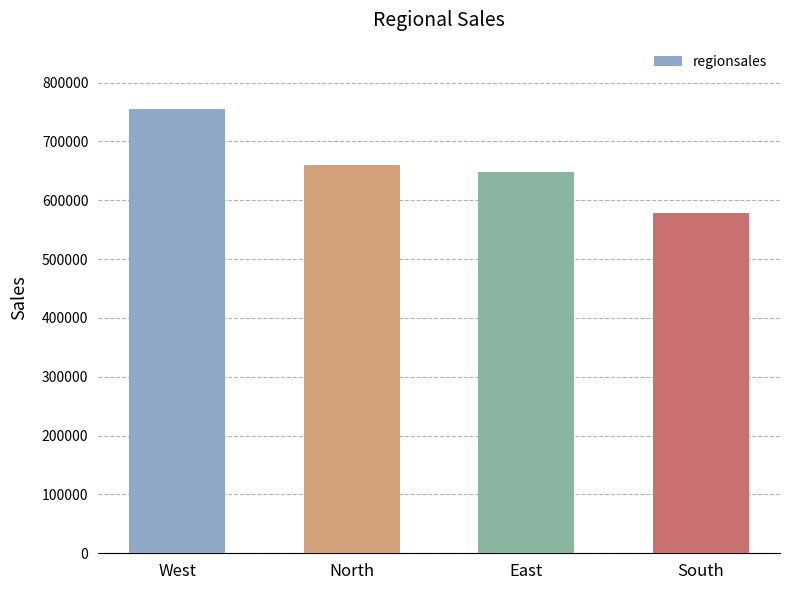

Does the chart contain any negative values?

No